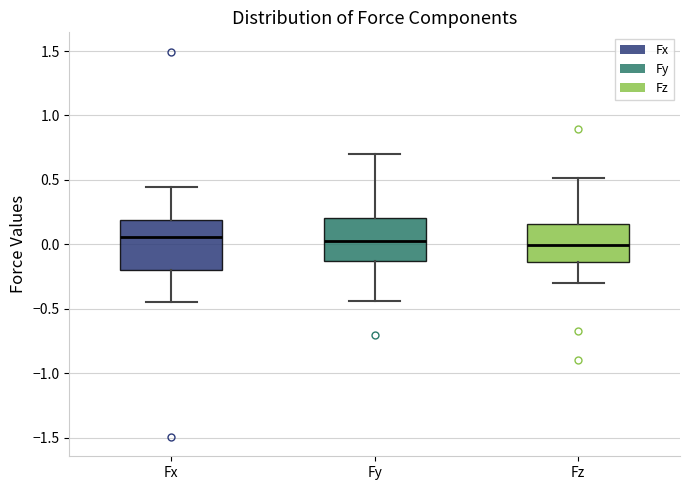

Reading left to right, transcribe this box plot: for each box, give where its median line is, the range the box spans, and where its two whiskers end, as read against the y-axis. The values are not printed on the chart, so give them approximately, as read against the axis.

Fx: median 0.05, box -0.20 to 0.20, whiskers -0.45 to 0.45
Fy: median 0.00, box -0.15 to 0.20, whiskers -0.45 to 0.70
Fz: median 0.00, box -0.15 to 0.15, whiskers -0.30 to 0.50